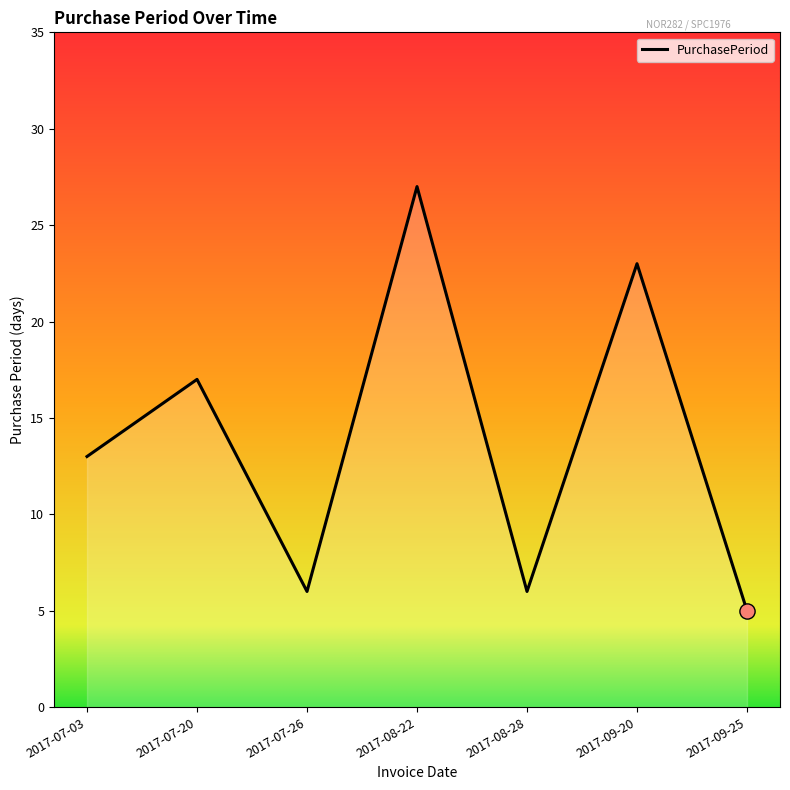

What is the change in value from 2017-07-20 to 2017-09-20?

+6